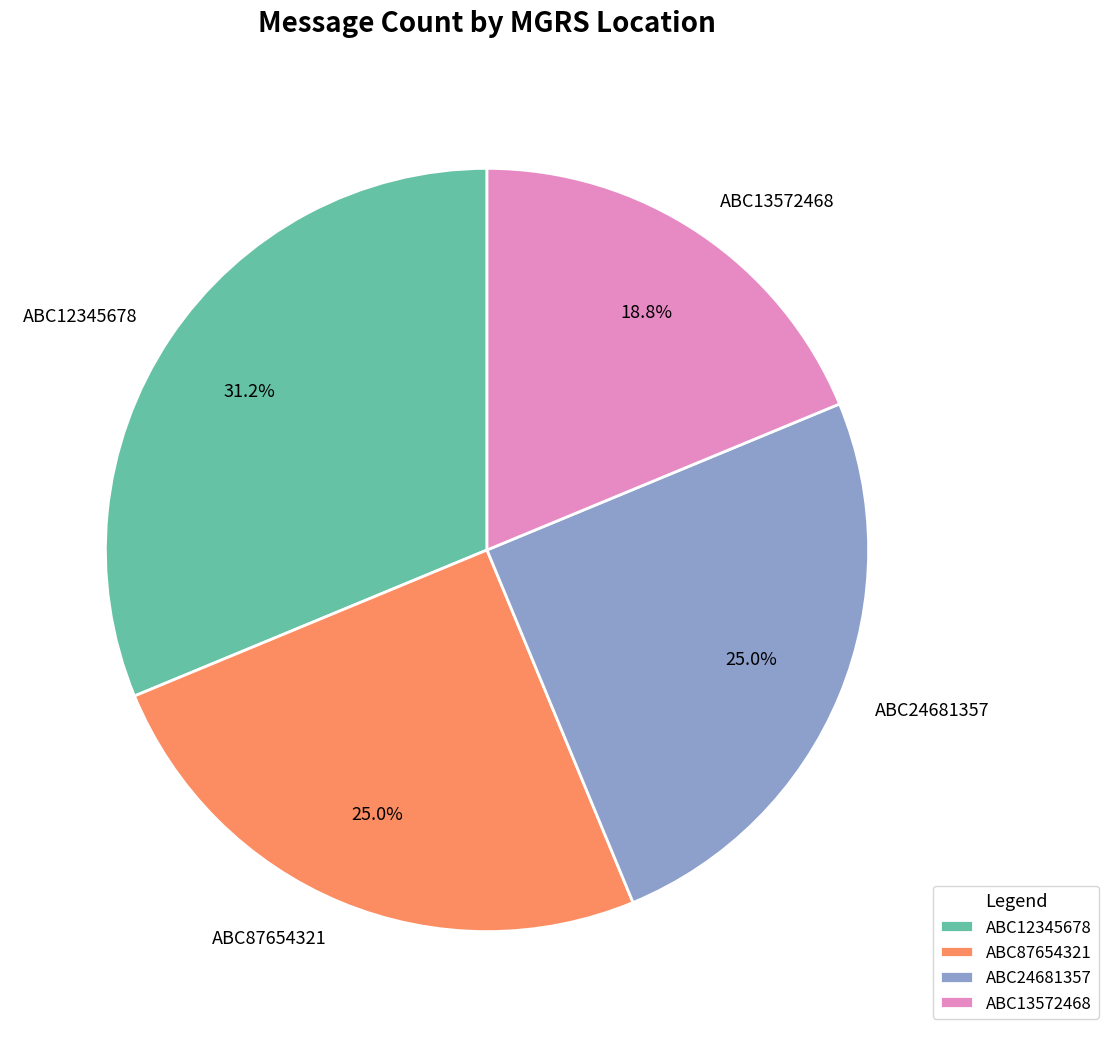

To the nearest percent, what portion does ABC87654321 represent?

25%